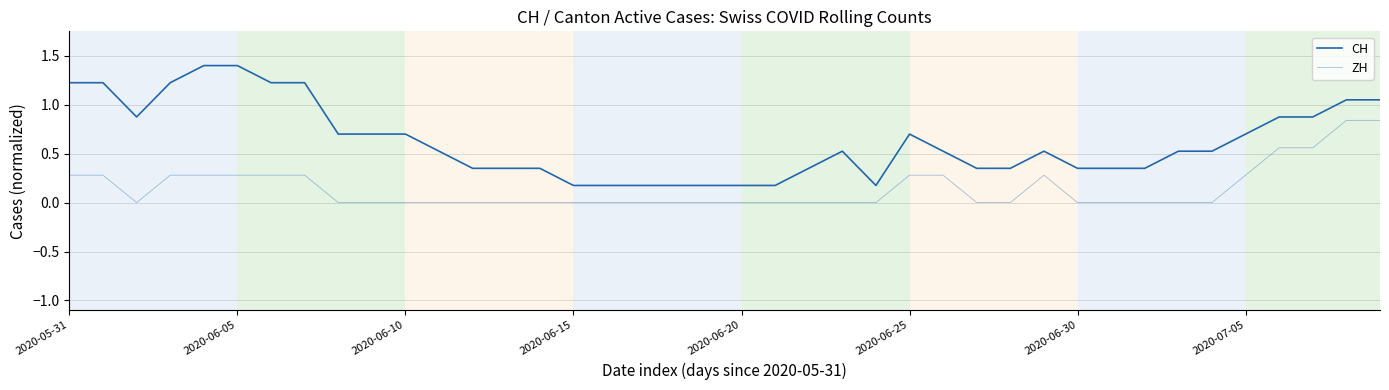

List the series in order of their overall mean, highest first.

CH, ZH